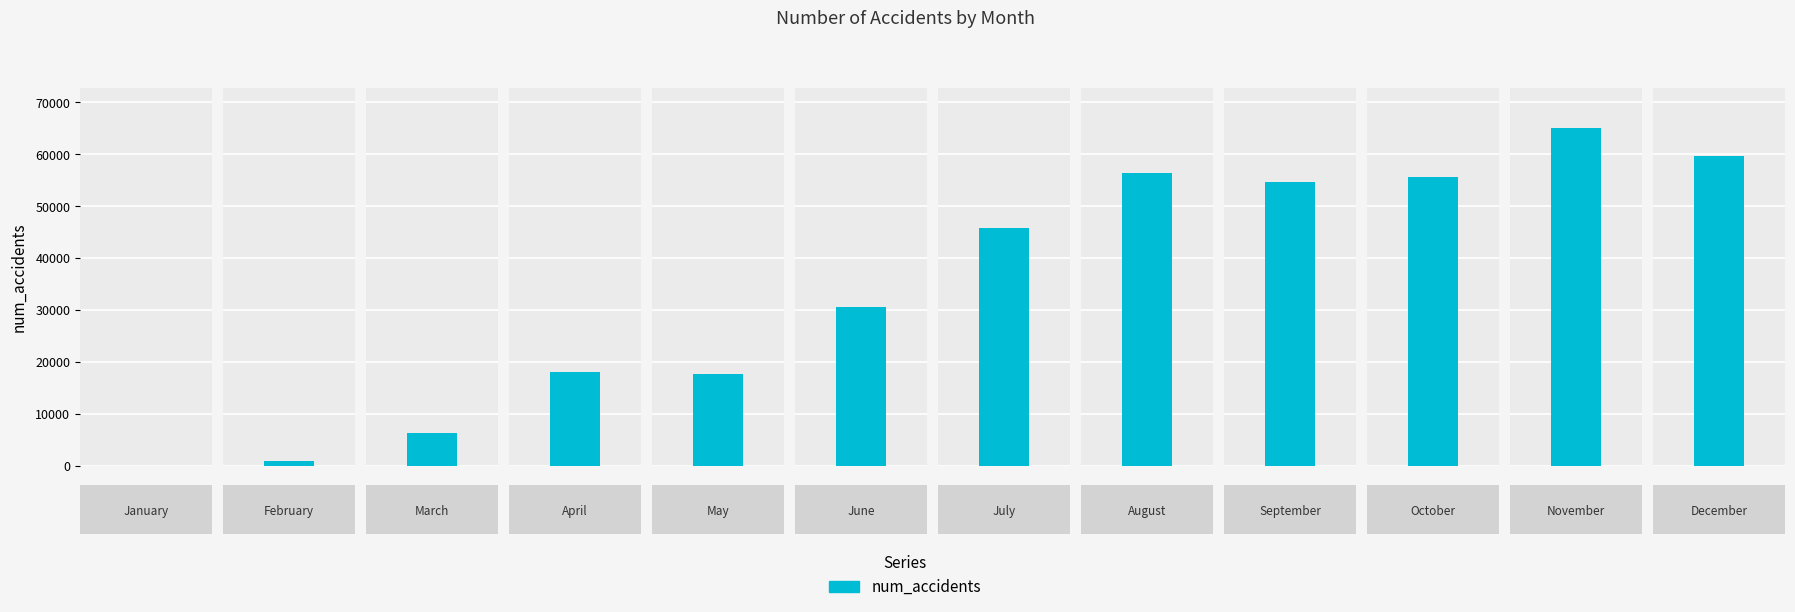

True or false: the data shows 315 at February.

False